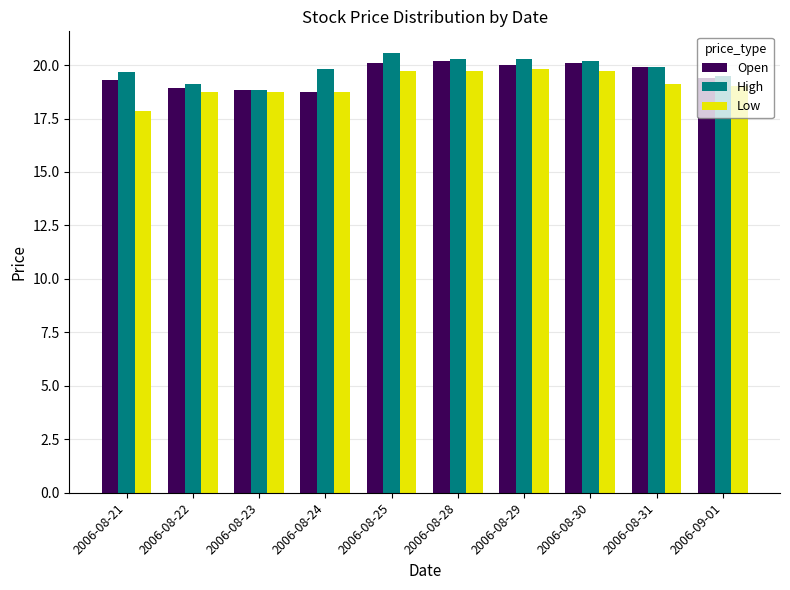

What position from the right is 2006-08-24?

7